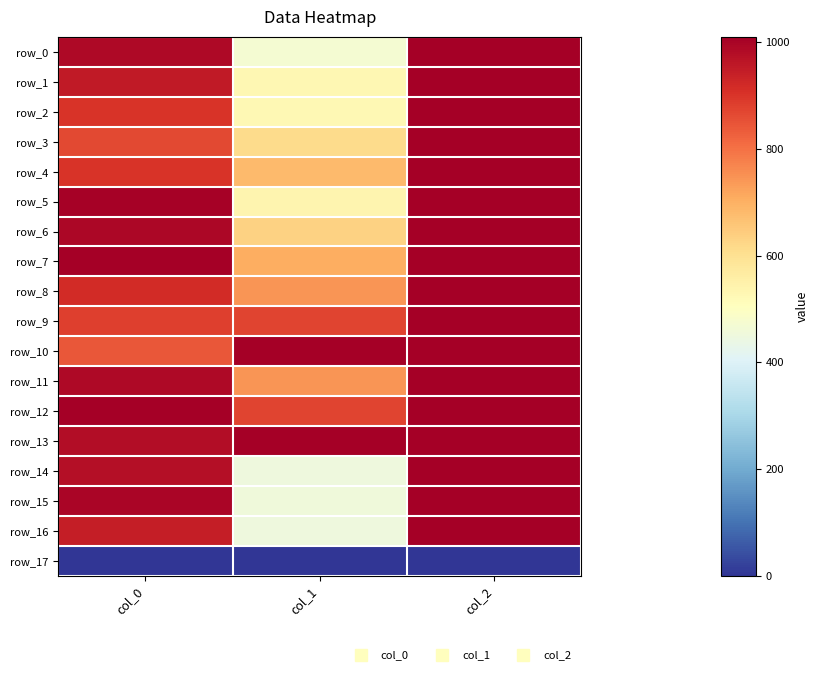

Is it true that row_13 equals 1.0 at col_1?

True